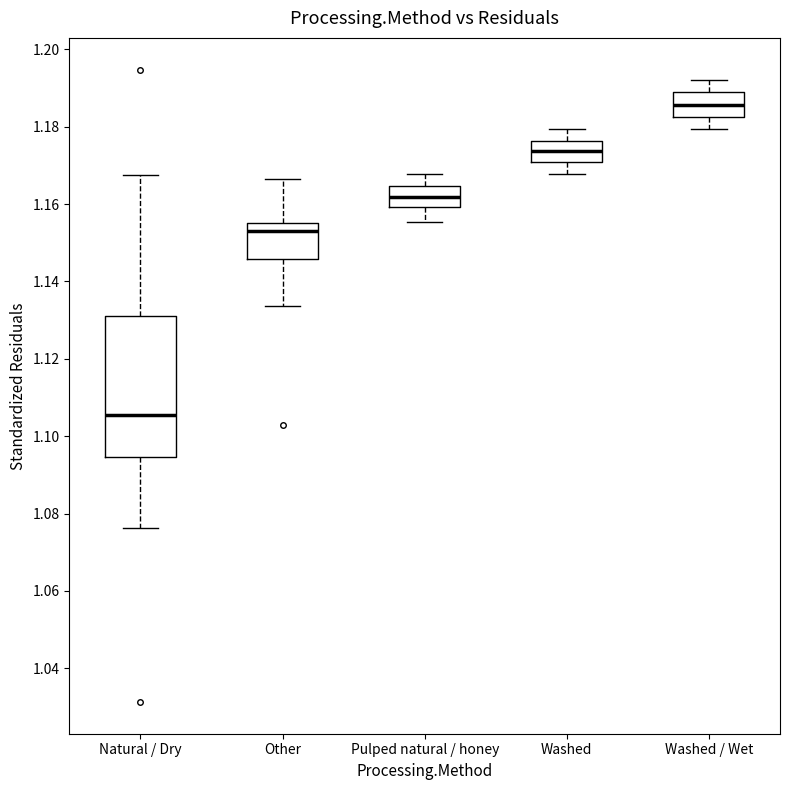

Reading left to right, read every box against the y-axis: the position of its median line, the range the box covers, and the ends of its whiskers. The values are not printed on the chart, so give them approximately, as read against the axis.

Natural / Dry: median 1.106, box 1.094 to 1.130, whiskers 1.076 to 1.168
Other: median 1.152, box 1.146 to 1.156, whiskers 1.134 to 1.166
Pulped natural / honey: median 1.162, box 1.160 to 1.164, whiskers 1.156 to 1.168
Washed: median 1.174, box 1.170 to 1.176, whiskers 1.168 to 1.180
Washed / Wet: median 1.186, box 1.182 to 1.188, whiskers 1.180 to 1.192